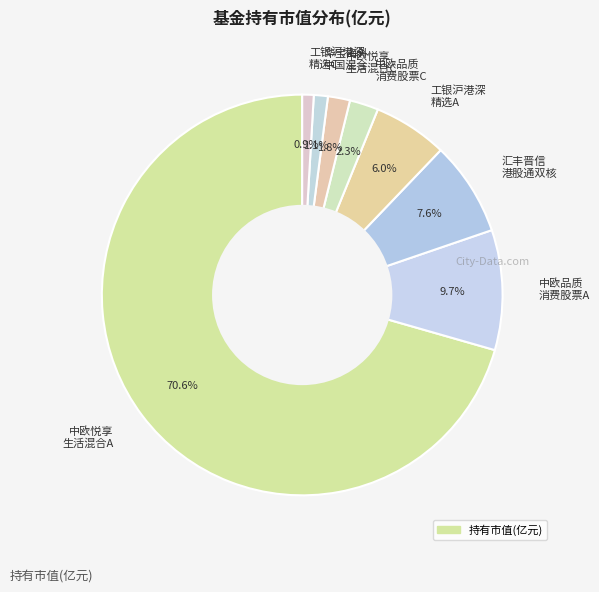

Does any single category account for the majority?

Yes